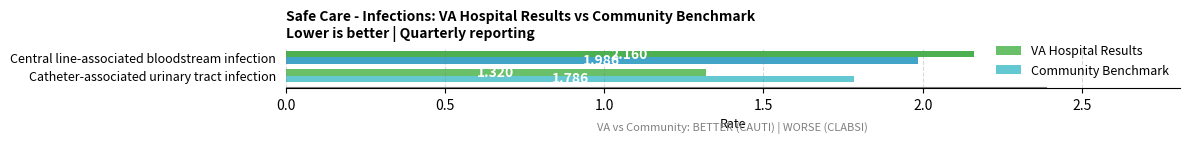

Which series has the widest spread of values?

VA Hospital Results